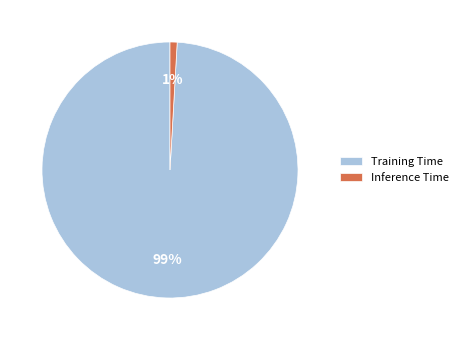

To the nearest percent, what is the combined percentage of Training Time and Inference Time?

100%